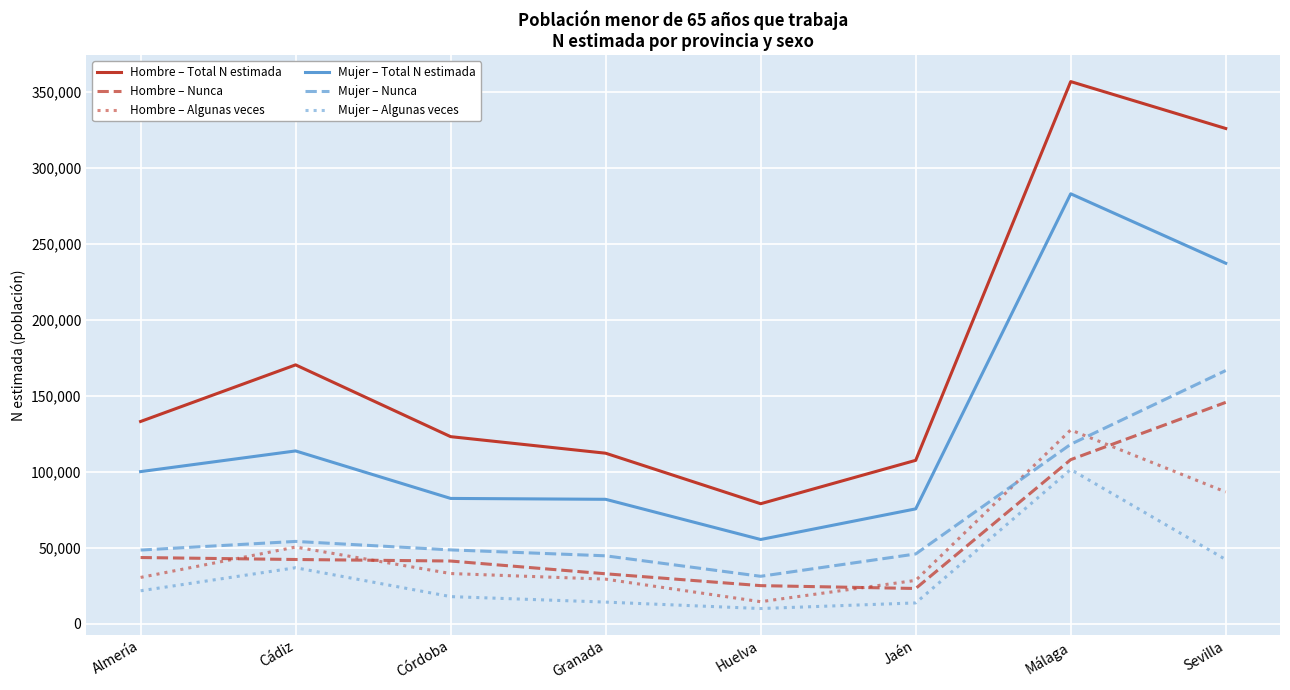

What position from the right is Huelva?

4